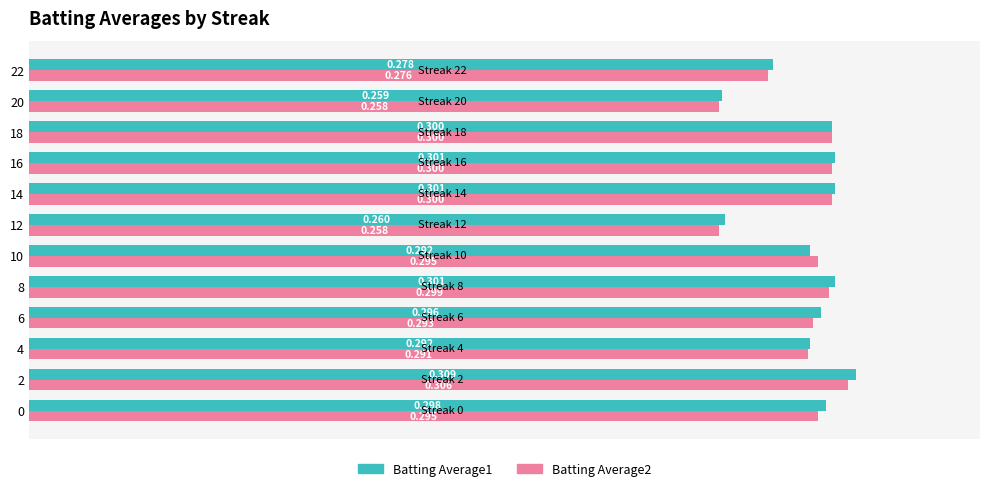

At which category is the sum across all series the highest?

2